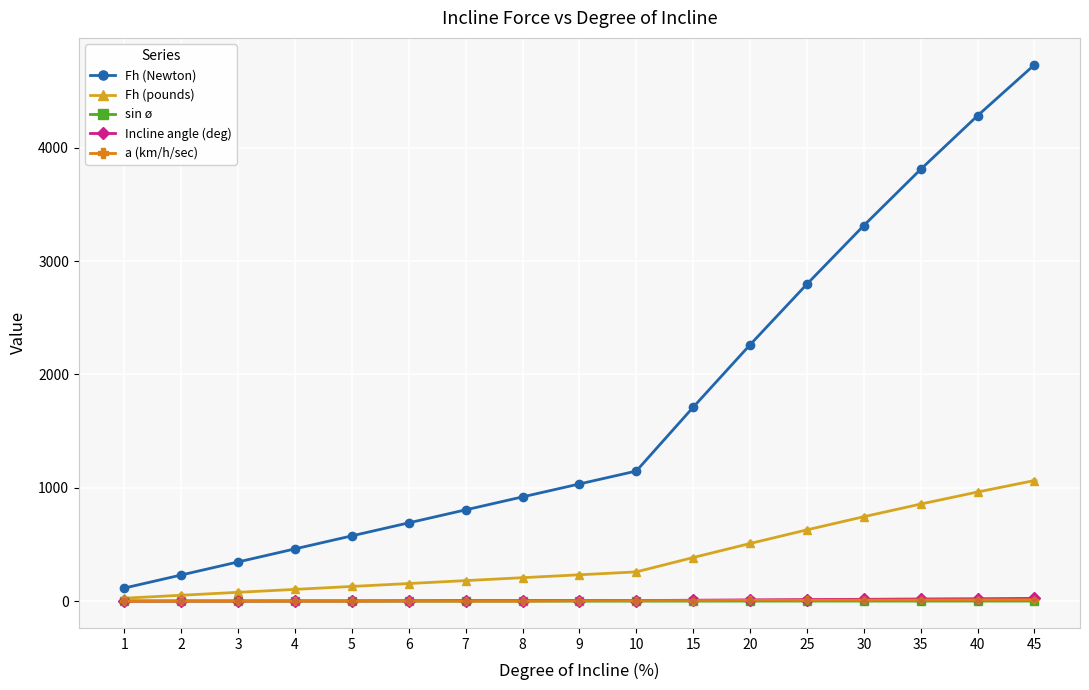

Which series has the largest range (max minus min)?

Fh (Newton)